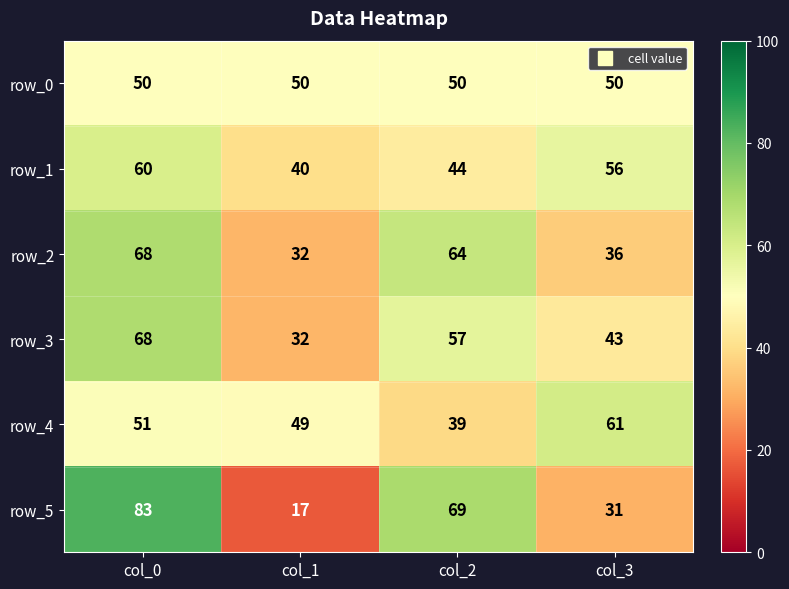

How many values in the row_3 series are below 57?

2